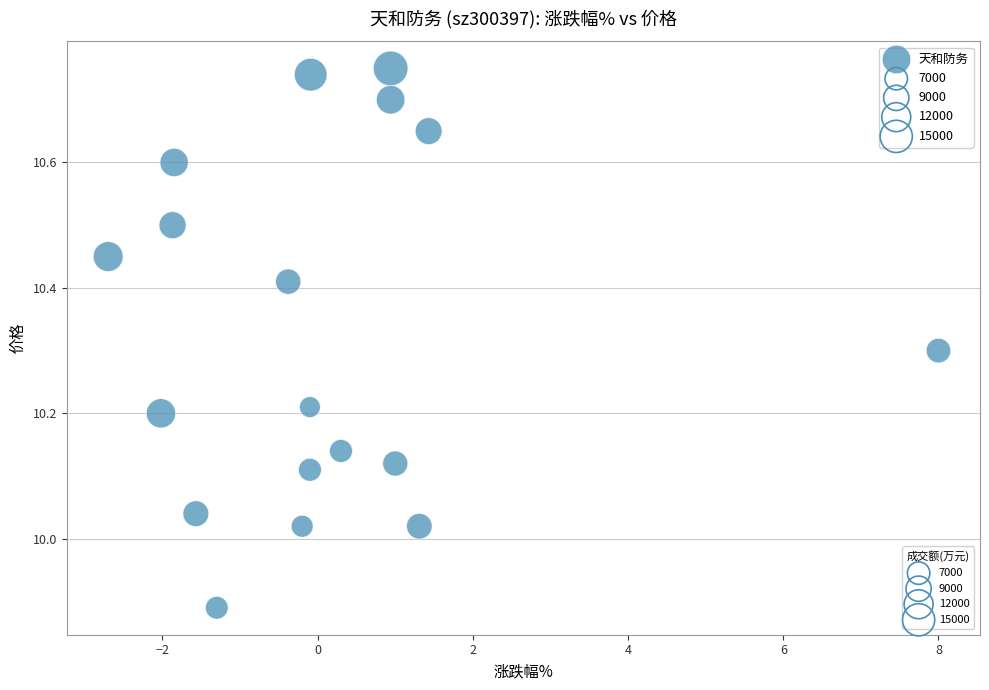

What is the range of Y values (max minus min)?

0.9